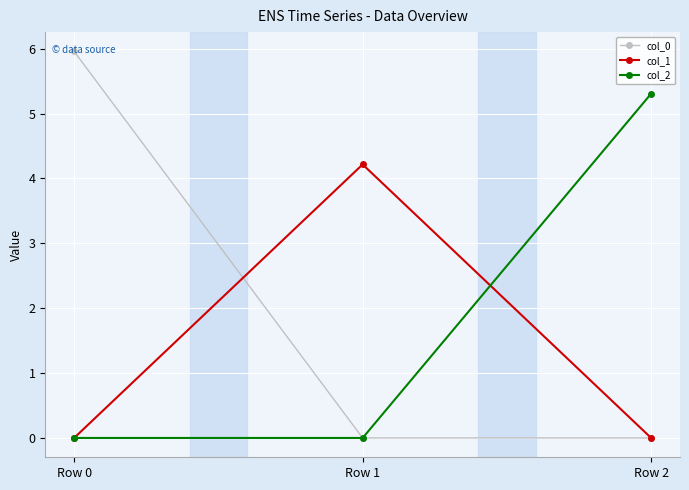

What is the maximum value for col_1?

4.2